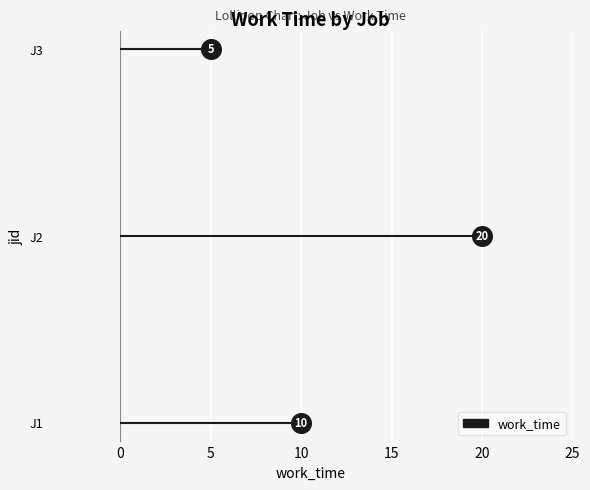

Between 10 and 5, which is larger?

5